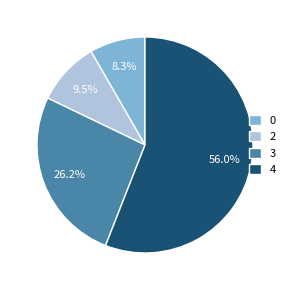

Is it true that 2 is 34% of the pie?

False